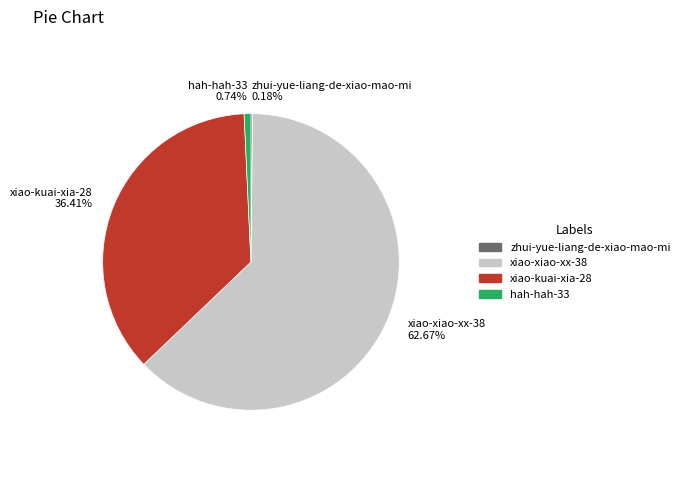

To the nearest percent, what is the average slice percentage?

25%